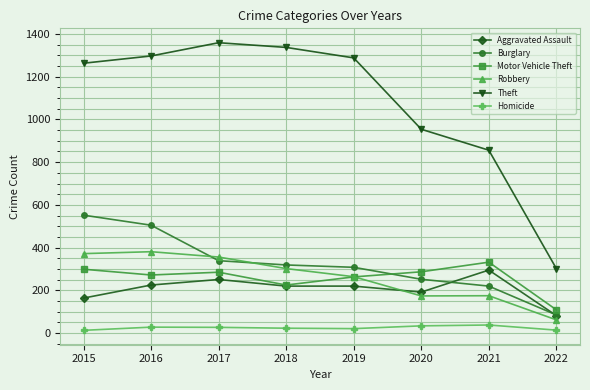

At 2015, list the series in order from largest to smallest.

Theft, Burglary, Robbery, Motor Vehicle Theft, Aggravated Assault, Homicide